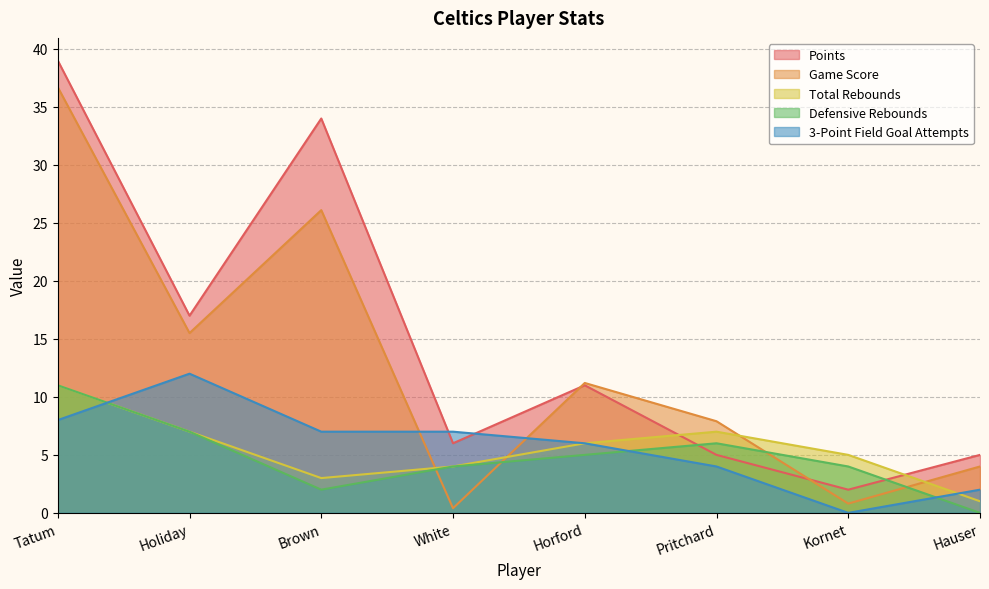

What is the spread (max minus min) of values at Tatum?

31.0